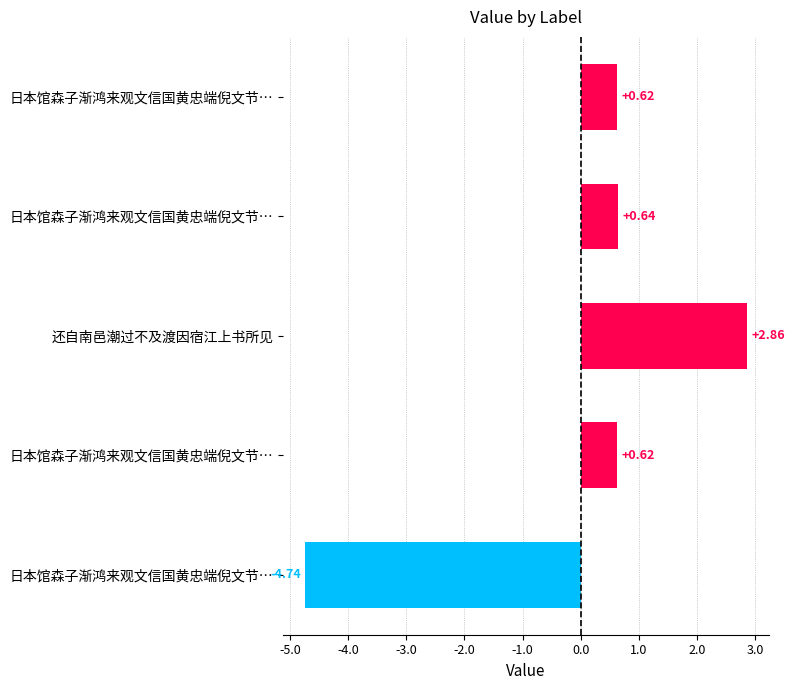

Are the bars horizontal?

Yes